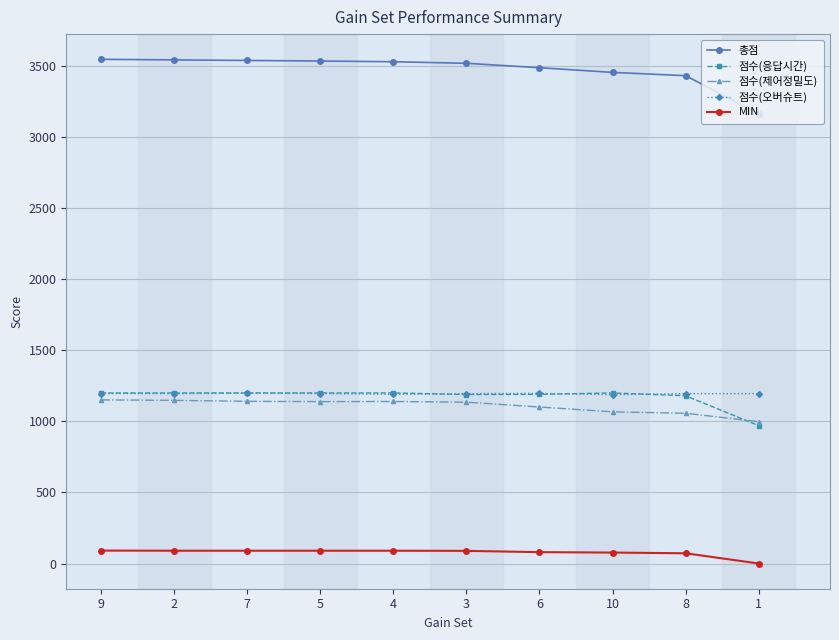

What are all the series names shown in the legend?

총점, 점수(응답시간), 점수(제어정밀도), 점수(오버슈트), MIN